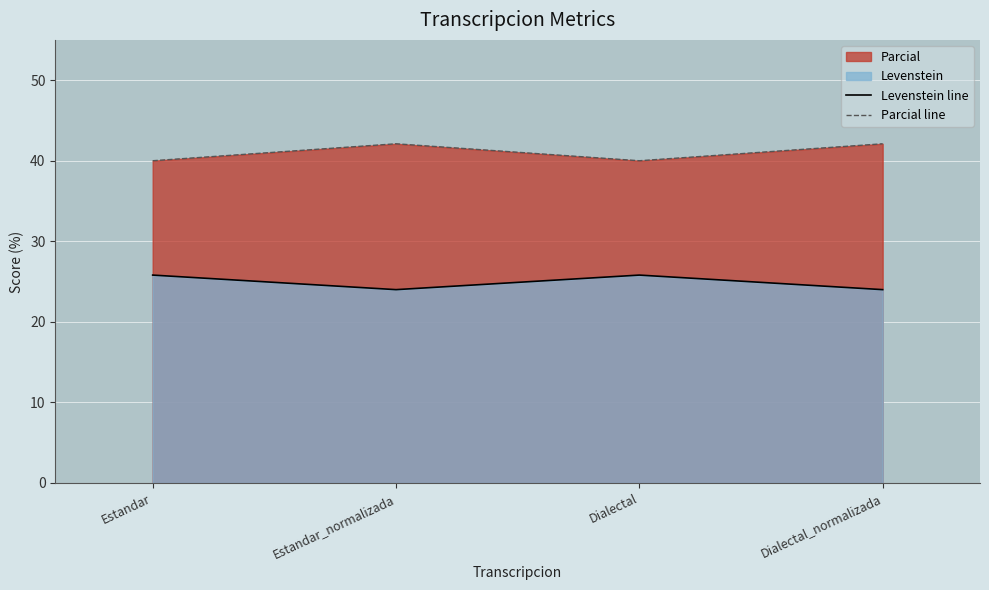

Between Estandar and Dialectal, which series saw the biggest shift?

Levenstein line